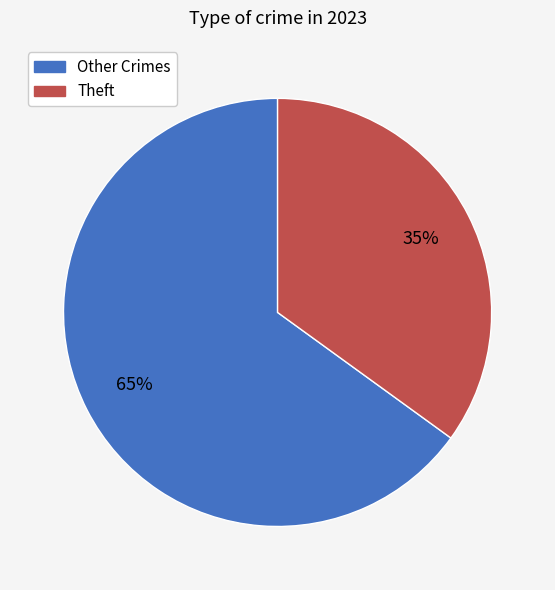

Is there a majority slice in this chart?

Yes